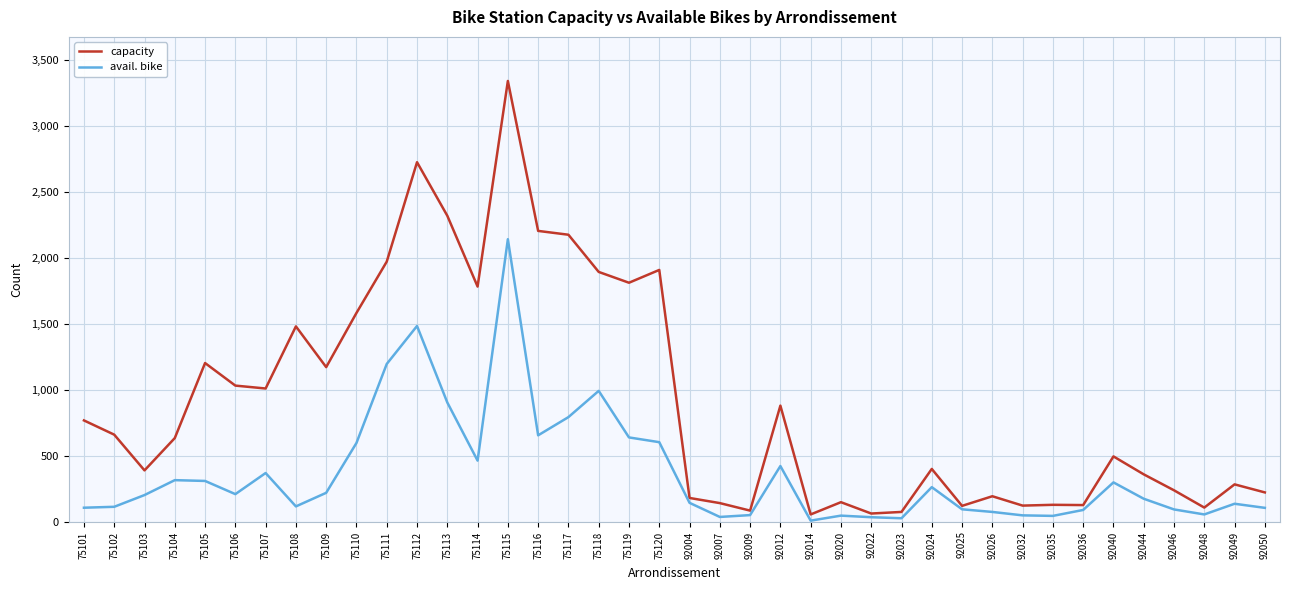

What is the difference between the maximum and minimum values in the capacity series?

3287